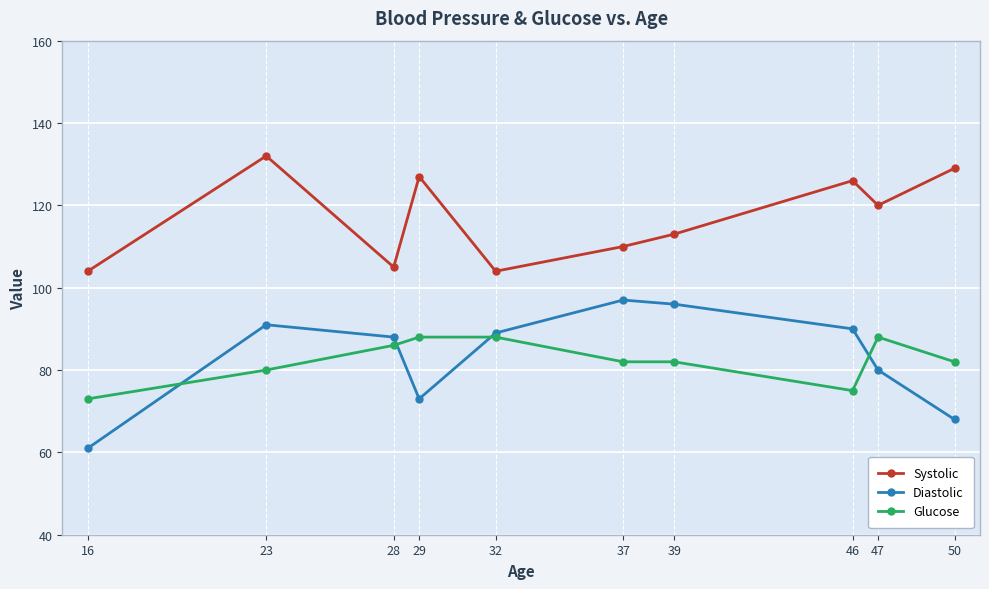

Reading left to right, transcribe all the data shown in this chart.

Systolic: 16=104	23=132	28=105	29=127	32=104	37=110	39=113	46=126	47=120	50=129
Diastolic: 16=61	23=91	28=88	29=73	32=89	37=97	39=96	46=90	47=80	50=68
Glucose: 16=73	23=80	28=86	29=88	32=88	37=82	39=82	46=75	47=88	50=82